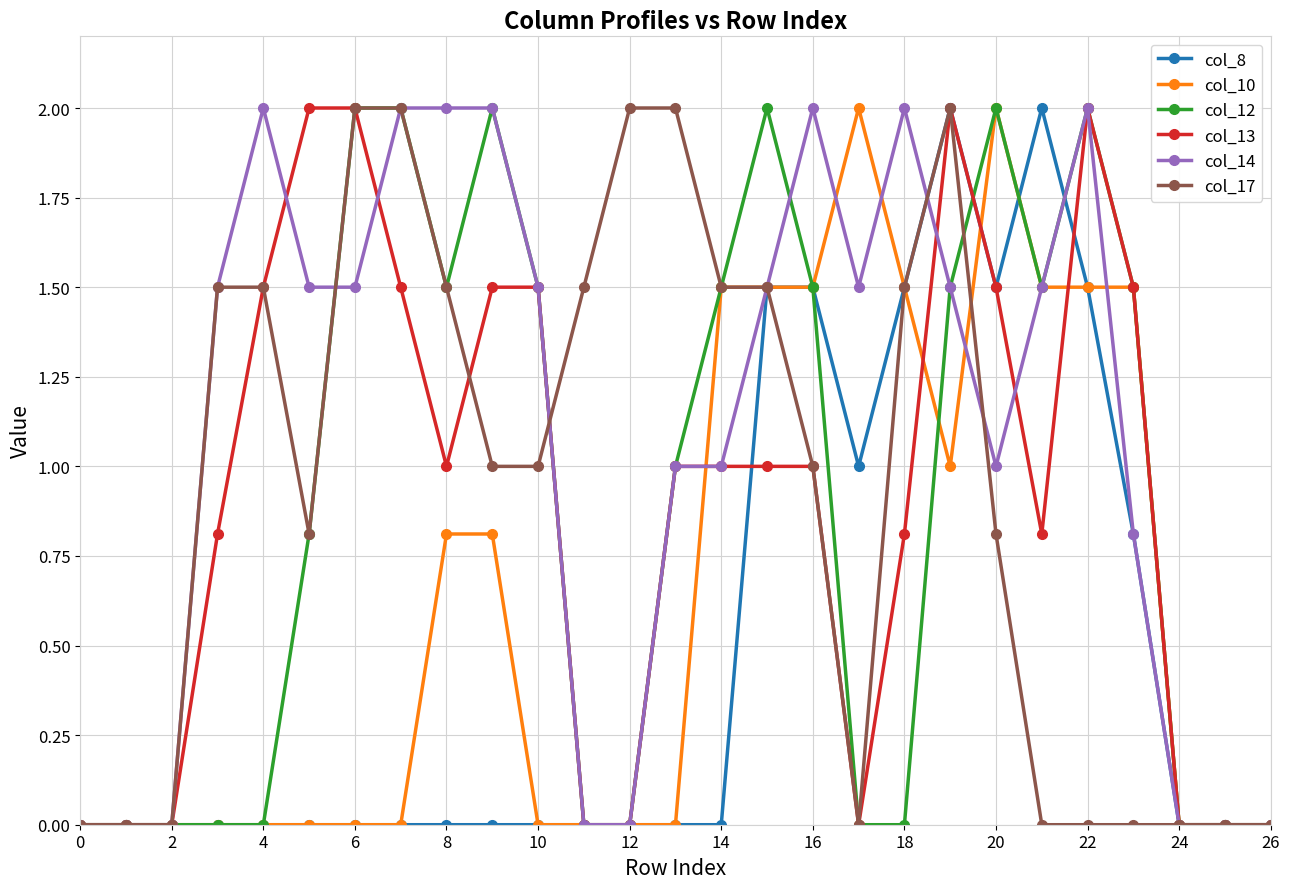

What is the value of the col_17 point at the 13th from the left?

2.0